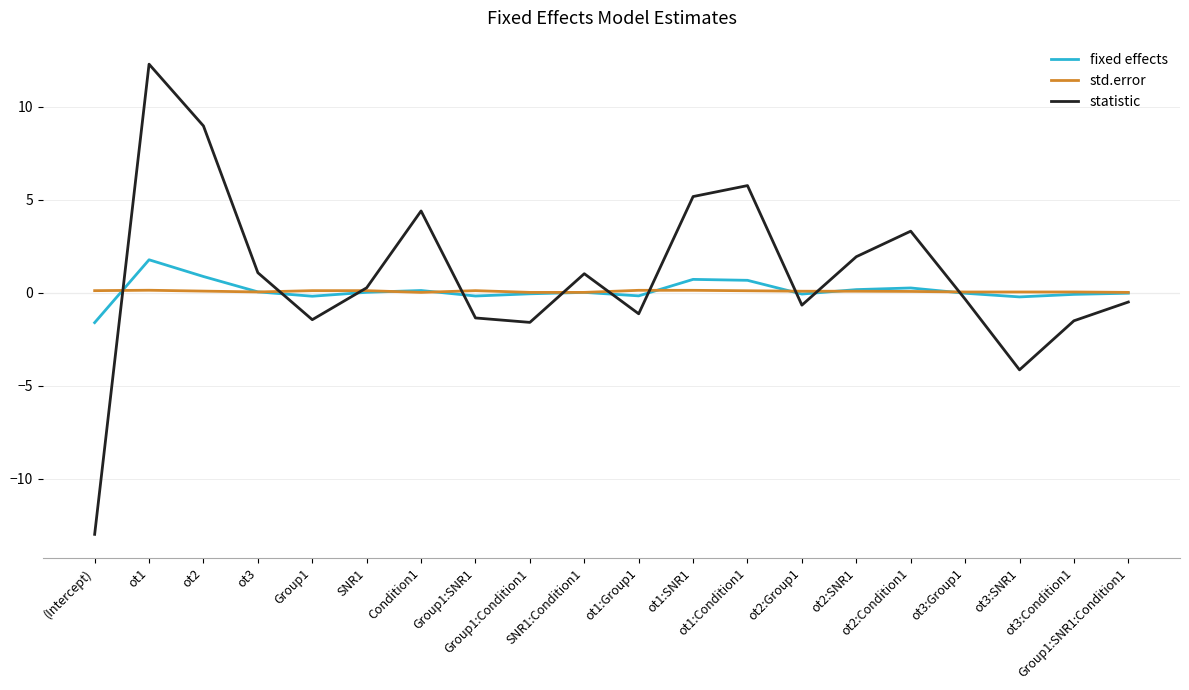

What is the difference between the maximum and minimum values in the statistic series?

25.3